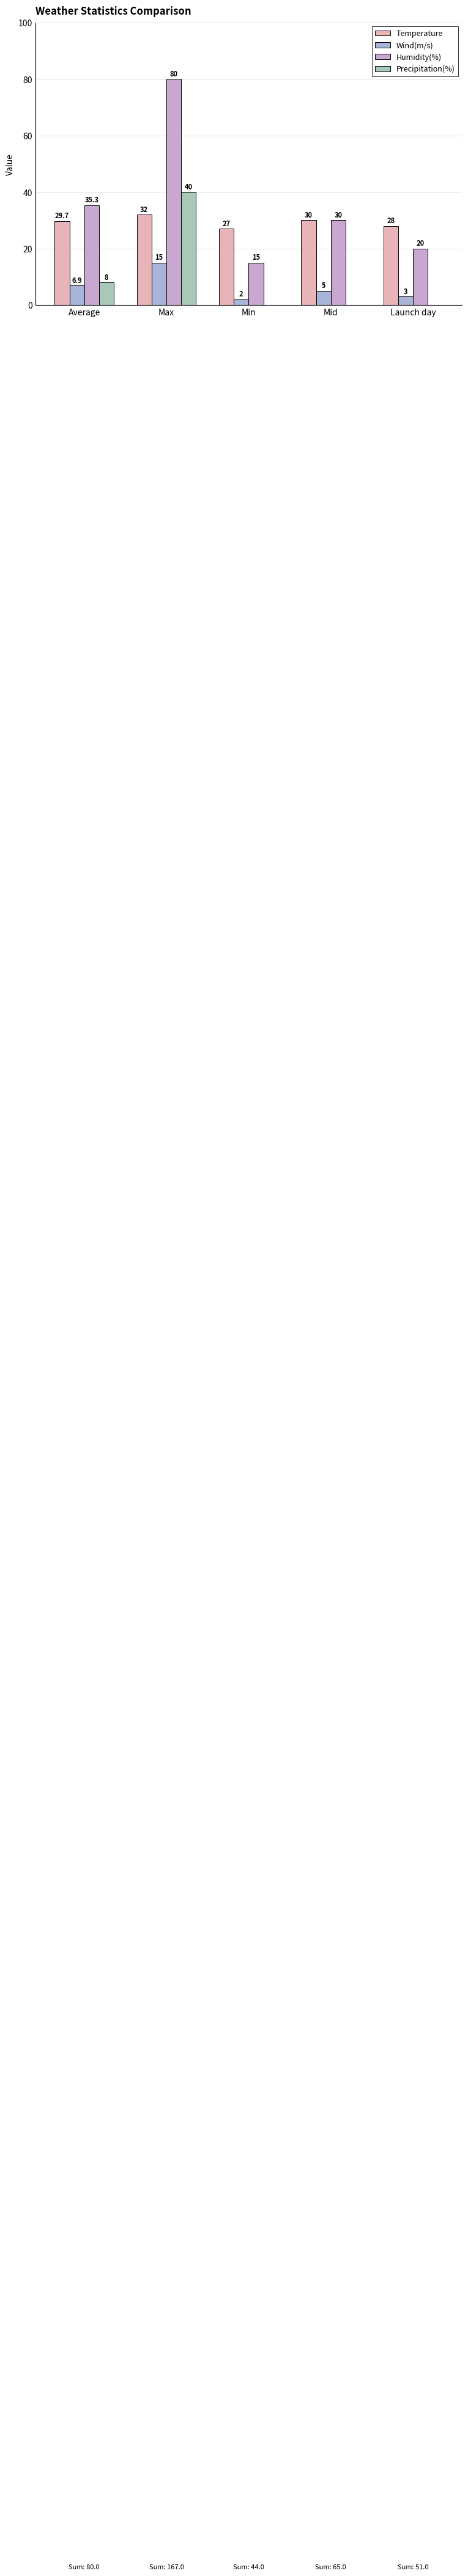

At which label does Wind(m/s) first exceed 5?

Average